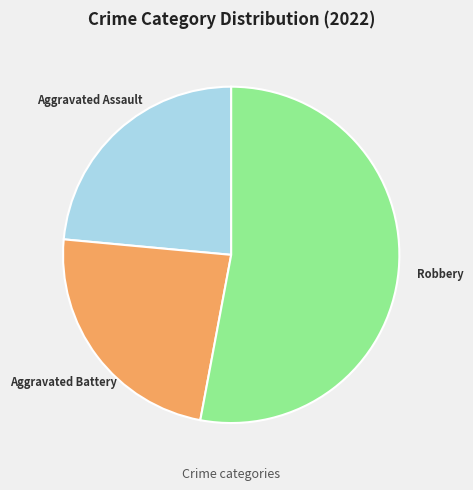

The Aggravated Battery slice represents 24% of the pie. True or false?

True